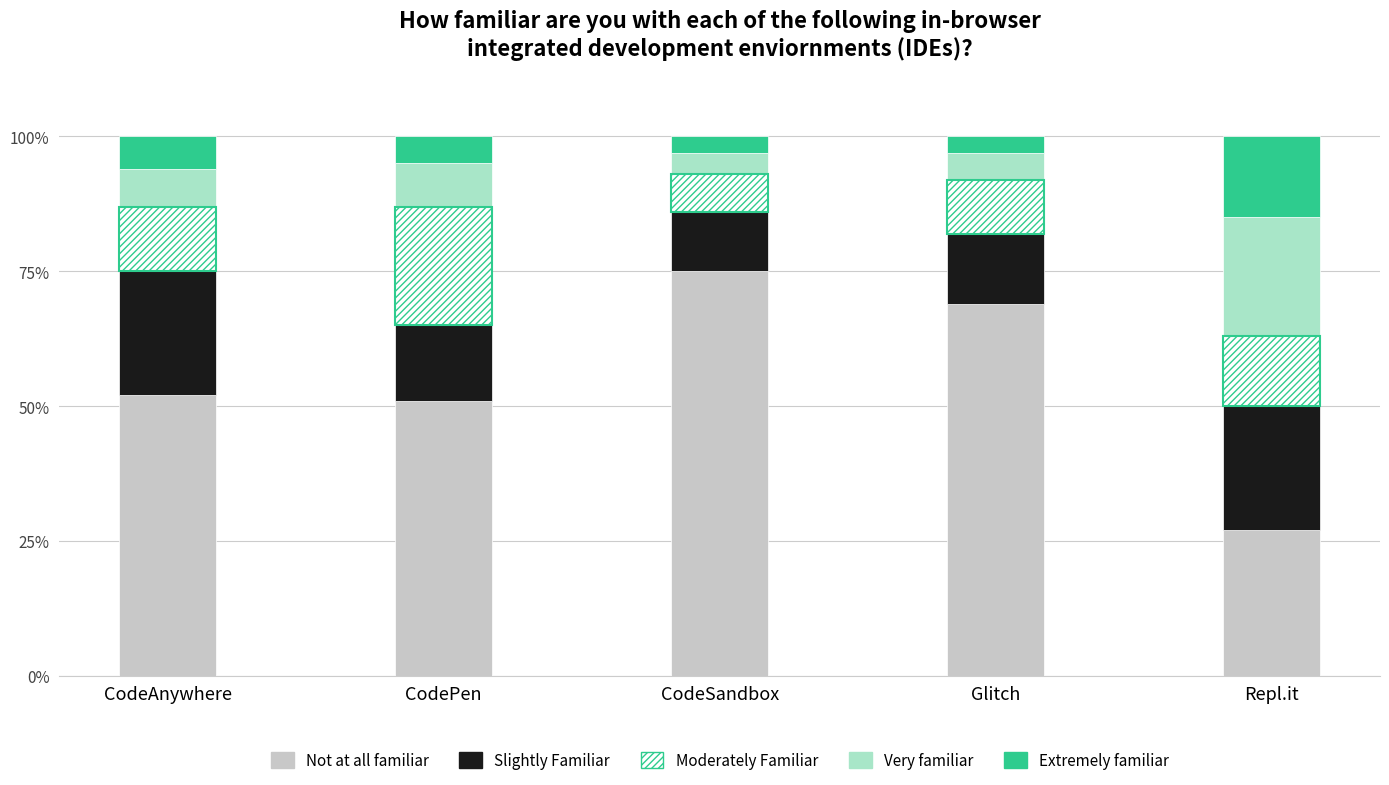

What are all the series names shown in the legend?

Not at all familiar, Slightly Familiar, Moderately Familiar, Very familiar, Extremely familiar